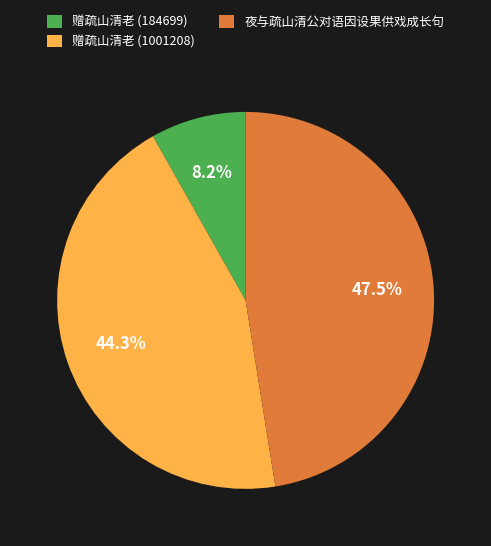

Which has a higher value, 夜与疏山清公对语因设果供戏成长句 or 赠疏山清老 (184699)?

夜与疏山清公对语因设果供戏成长句